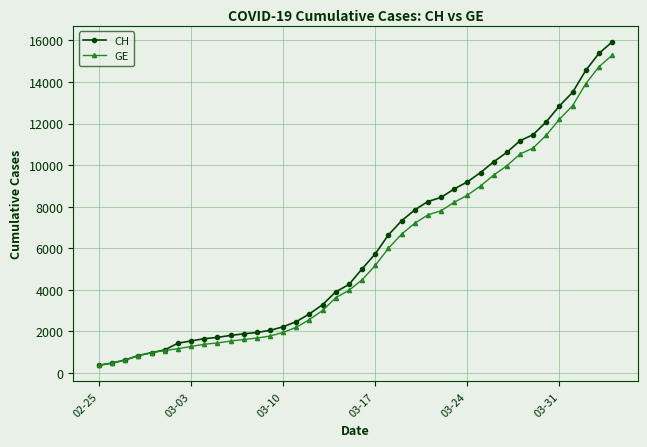

What is the value of the GE point at the 25th from the left?

7205